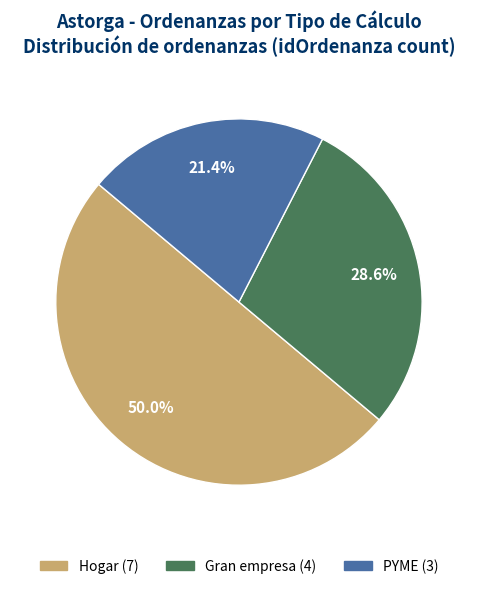

How many segments does this pie chart have?

3